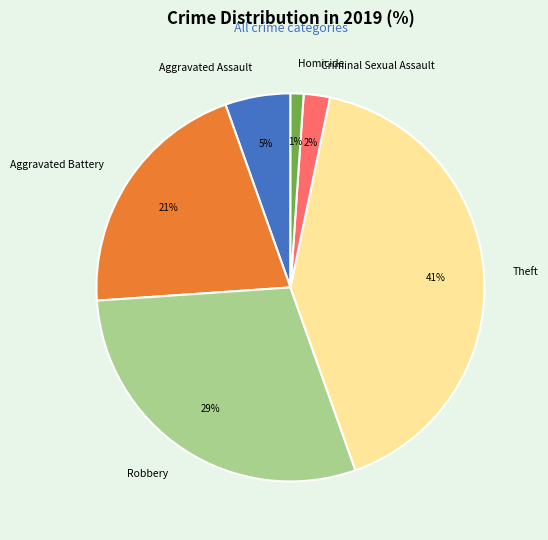

Between Aggravated Assault and Robbery, which is larger?

Robbery